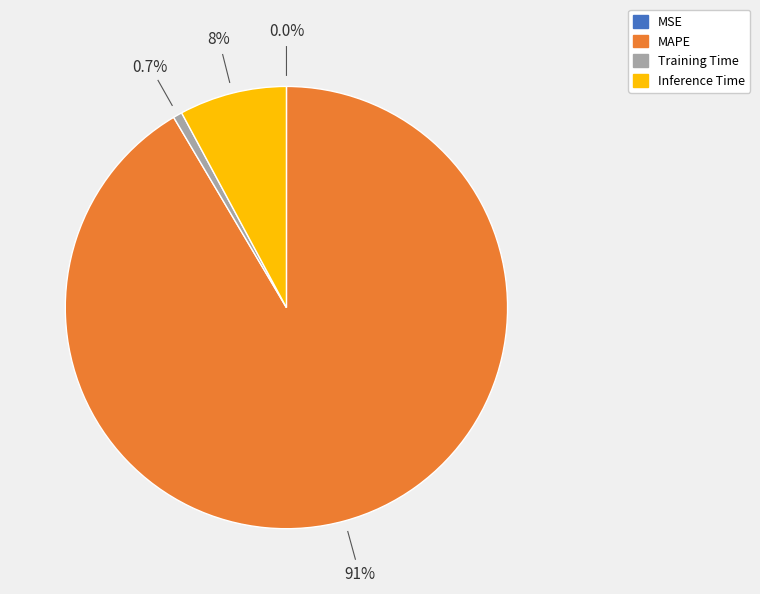

Does MAPE account for over 50% of the chart?

Yes